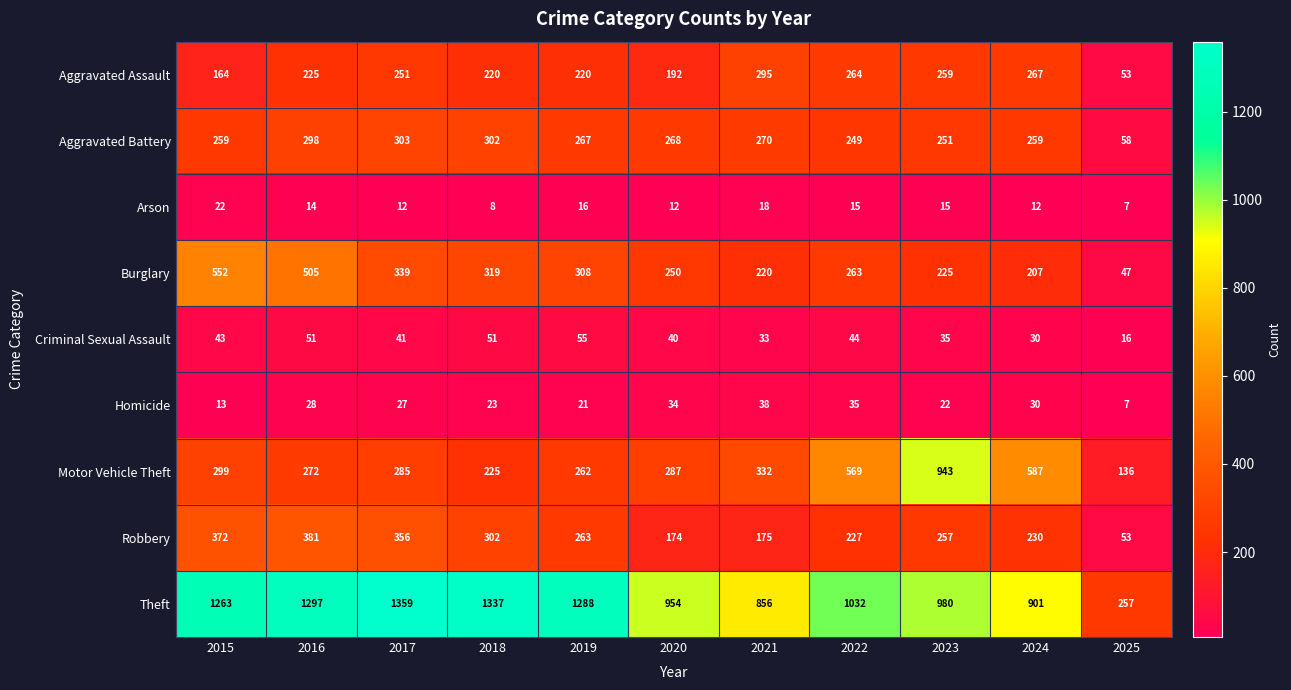

Is the value of Robbery at 2020 greater than the value of Aggravated Assault at 2024?

No